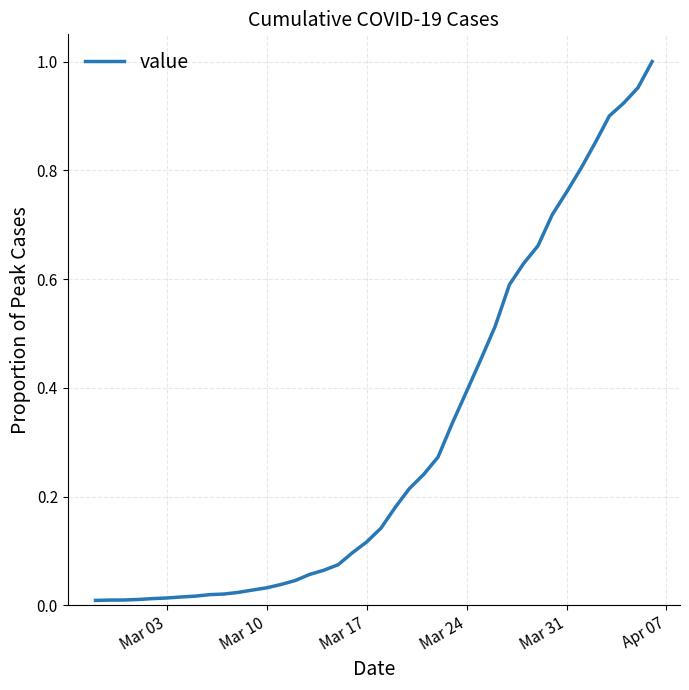

Does the chart display data point markers on the line(s)?

No